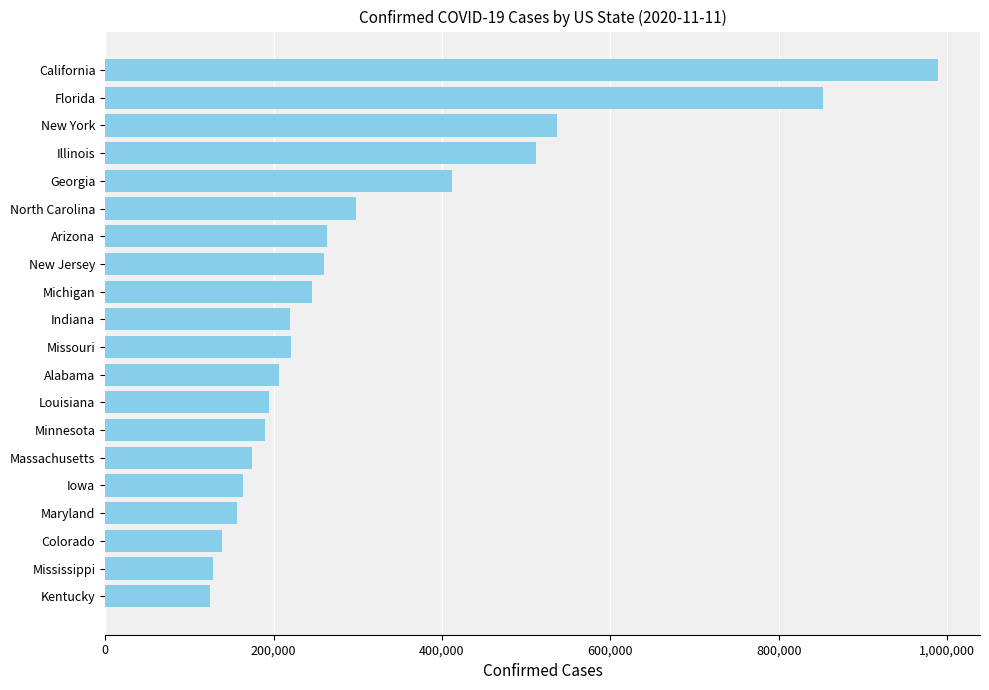

How many bars are there in total?

20